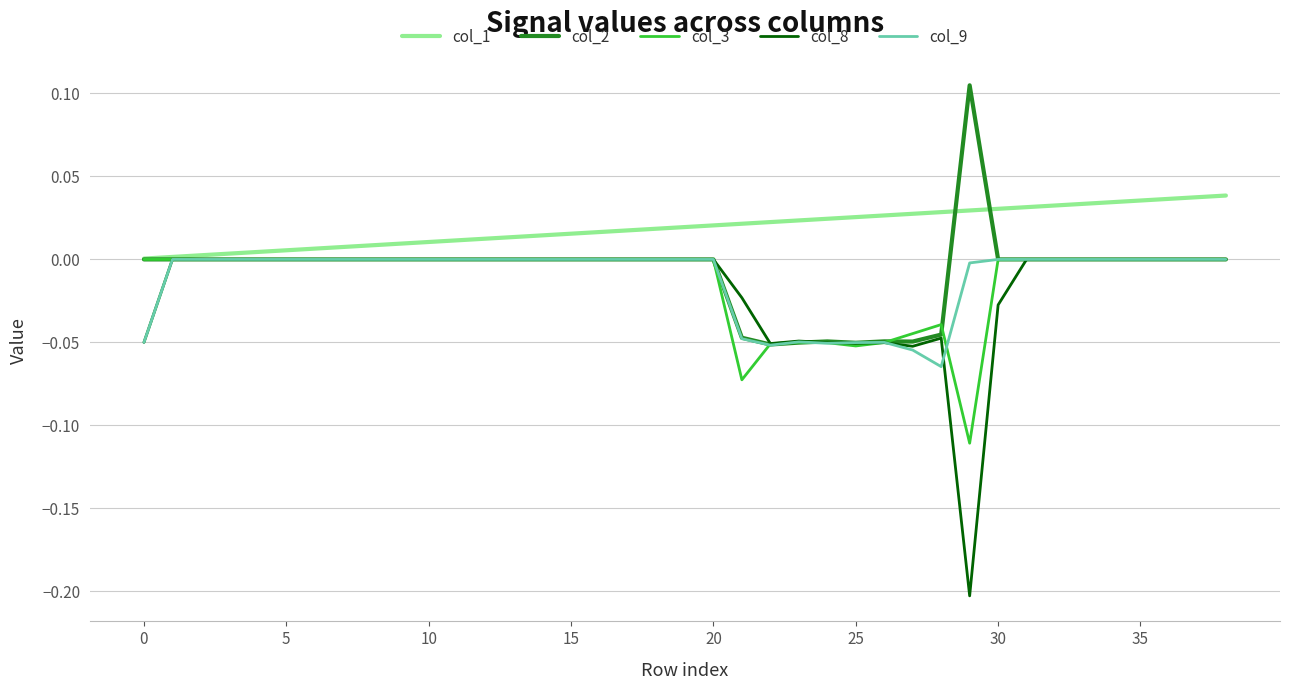

Which series has the largest range (max minus min)?

col_8